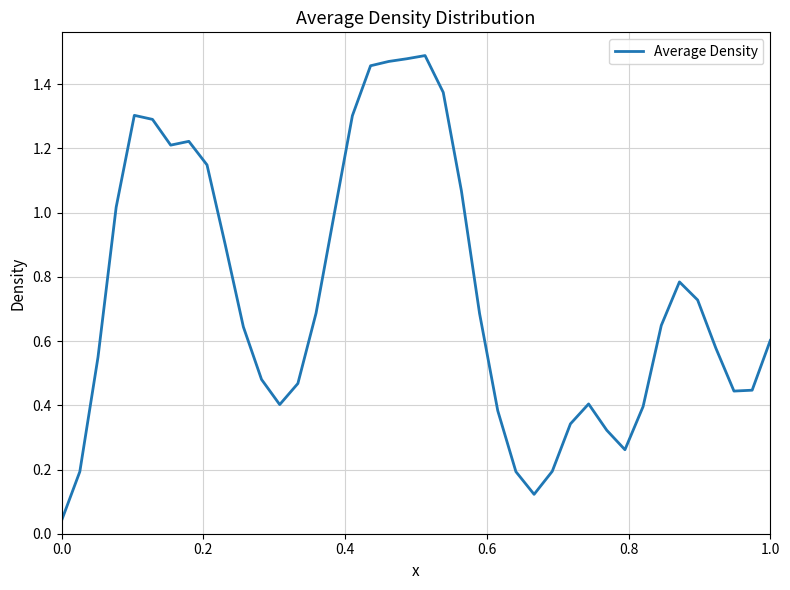

Is it true that the value at 1.0 is 0.6?

True